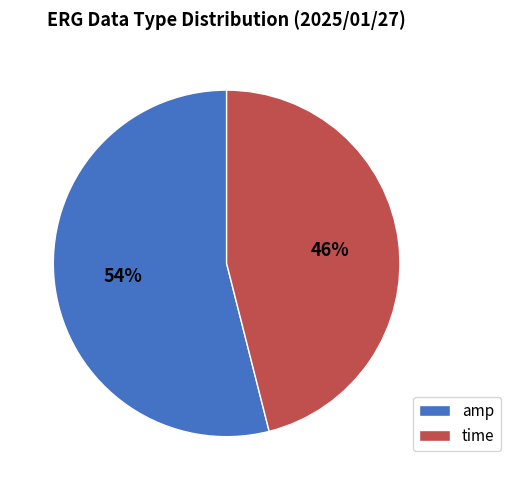

What is the majority slice?

amp